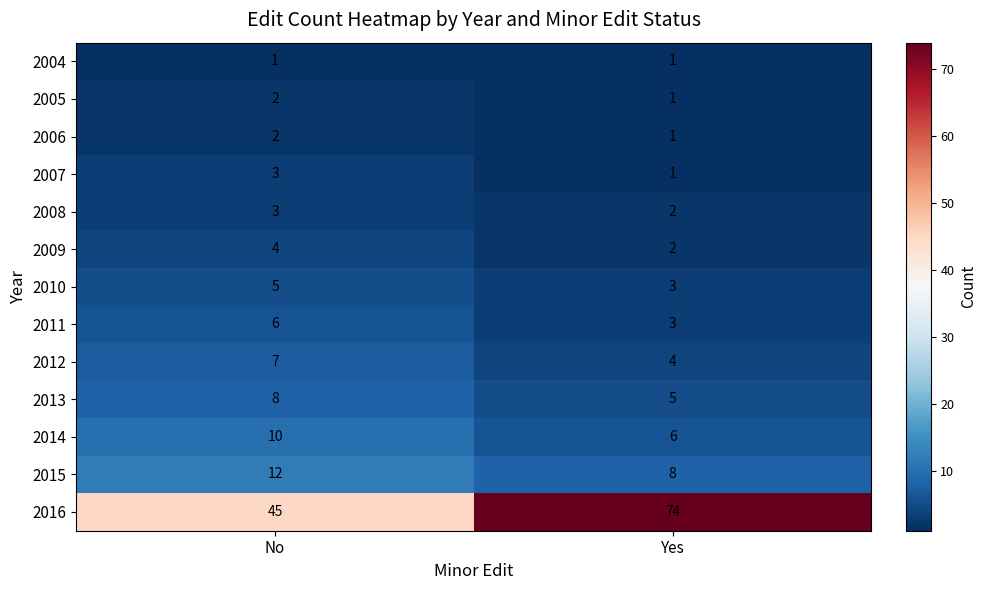

What is the total value across all series at Yes?

111